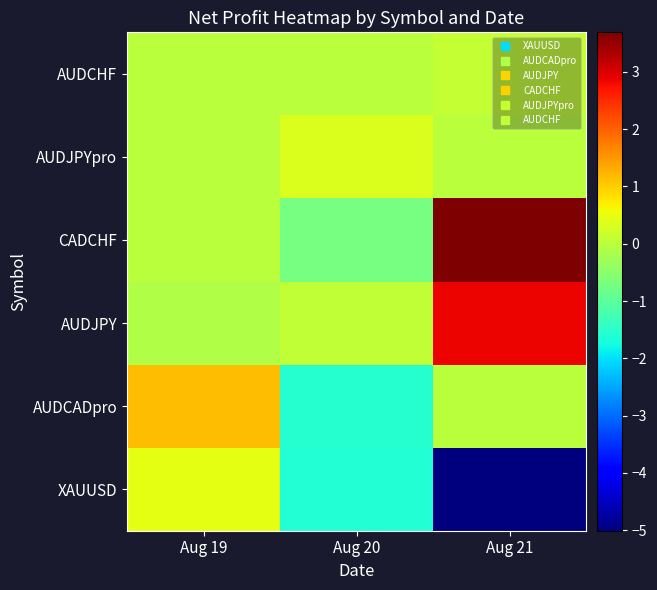

Which label corresponds to the largest value in the chart?

Aug 21